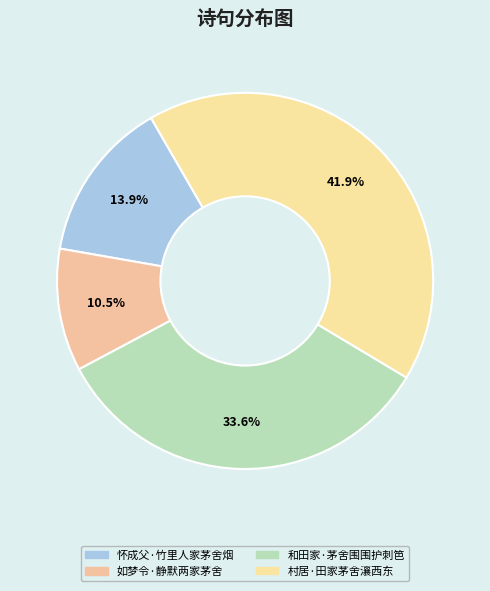

Is there a majority slice in this chart?

No